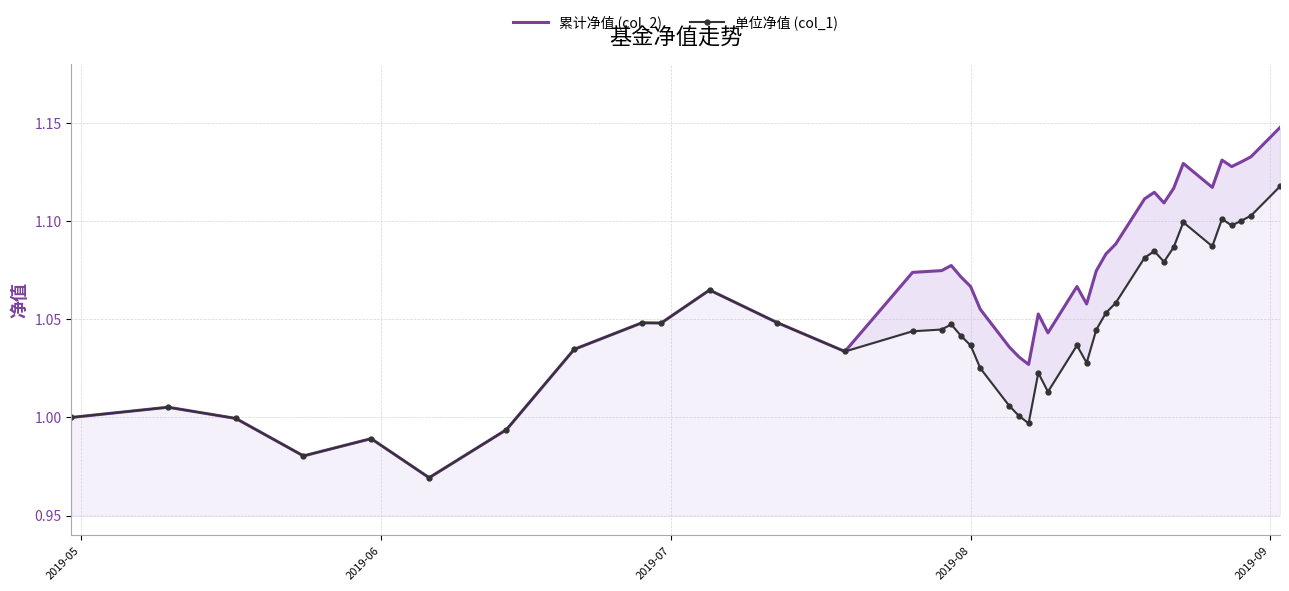

What is the label of the 40th point from the right?

2019-05